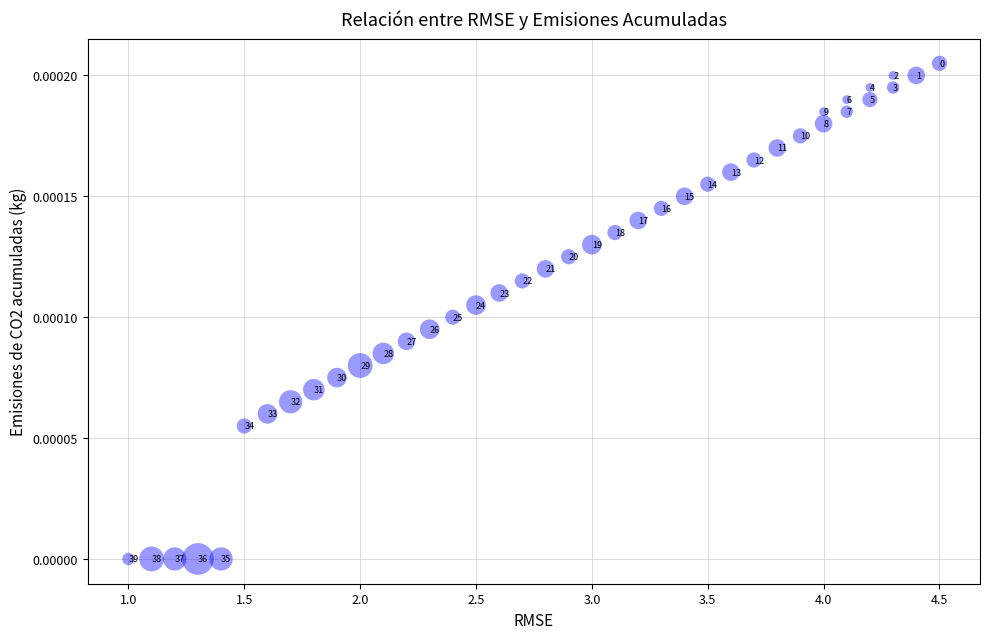

What is the range of X values (max minus min)?

3.5